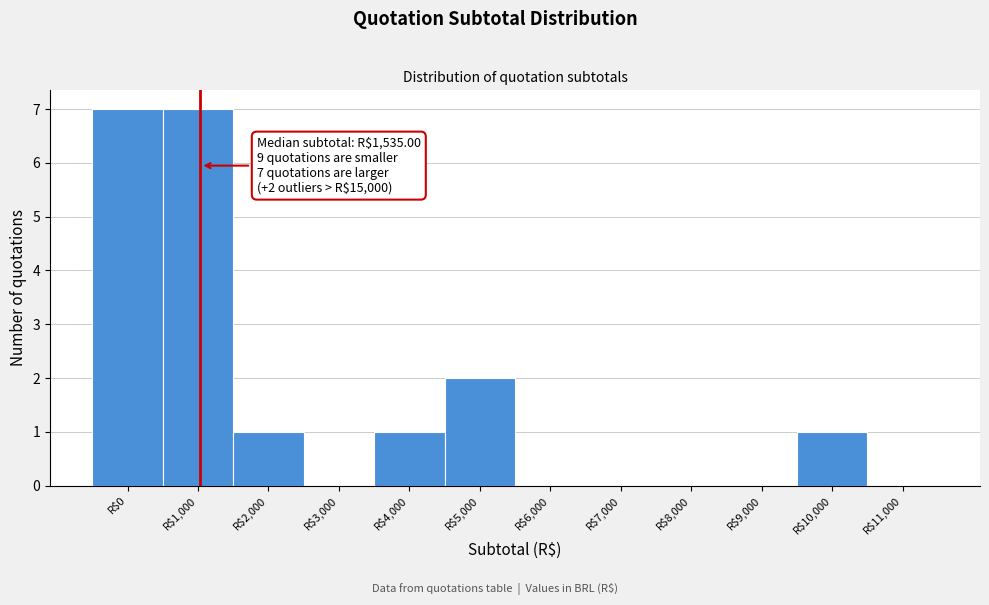

At which label is the value closest to 3?

R$5,000